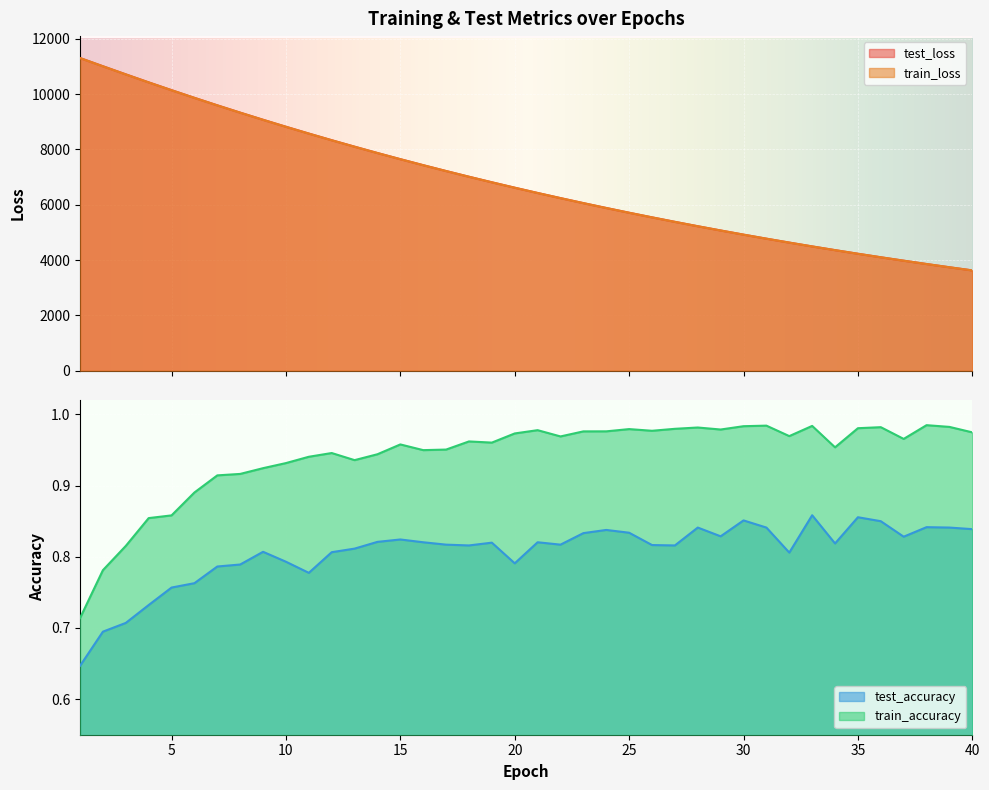

What is the lowest value of the train_loss series?

3625.5